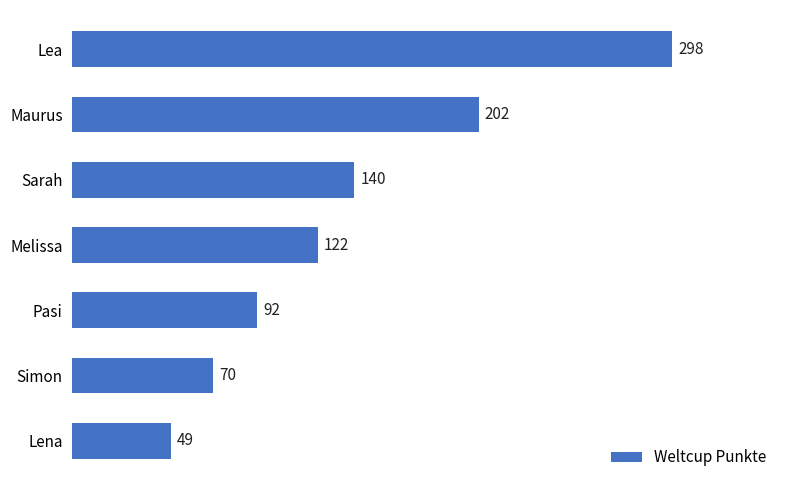

What is the greatest value displayed?

298